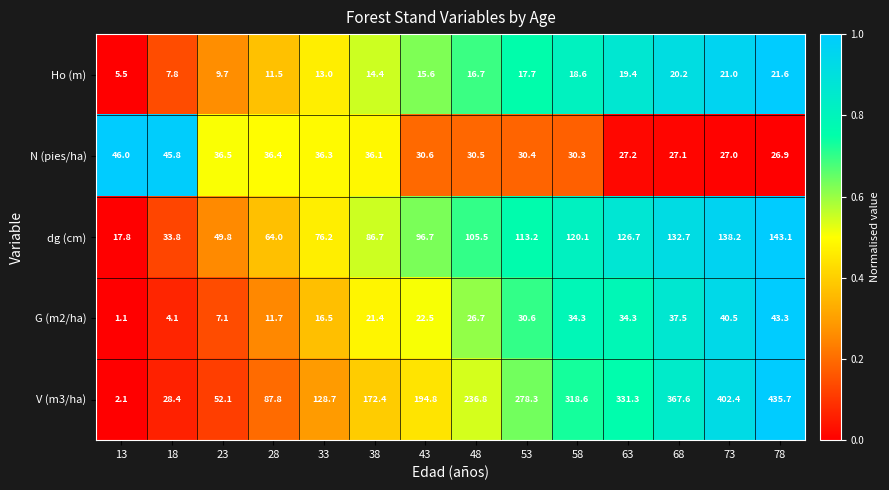

The value of Ho (m) at 33 is 21.5. True or false?

False